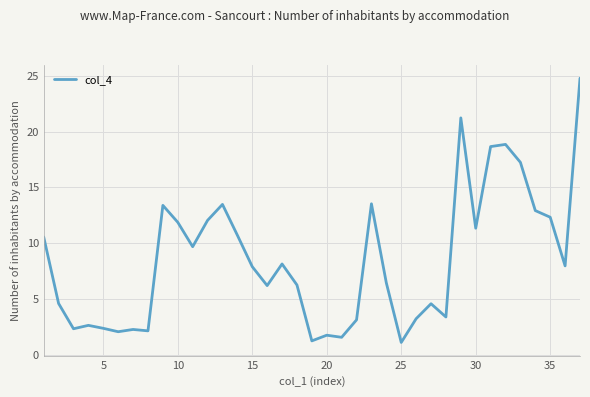

What is the difference between the maximum and minimum values?

23.7